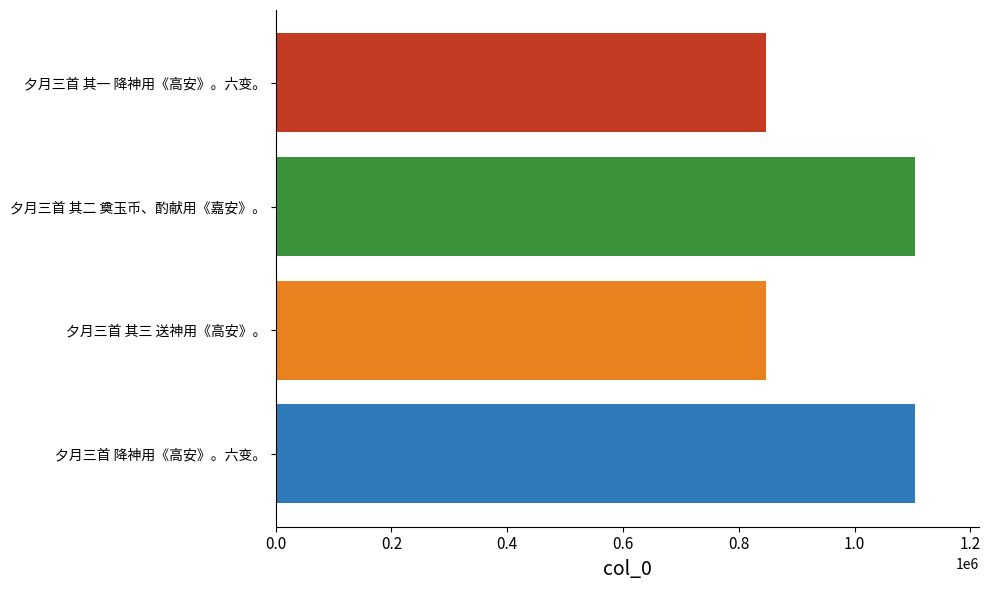

True or false: the data shows 498730 at 夕月三首 其一 降神用《高安》。六变。.

False